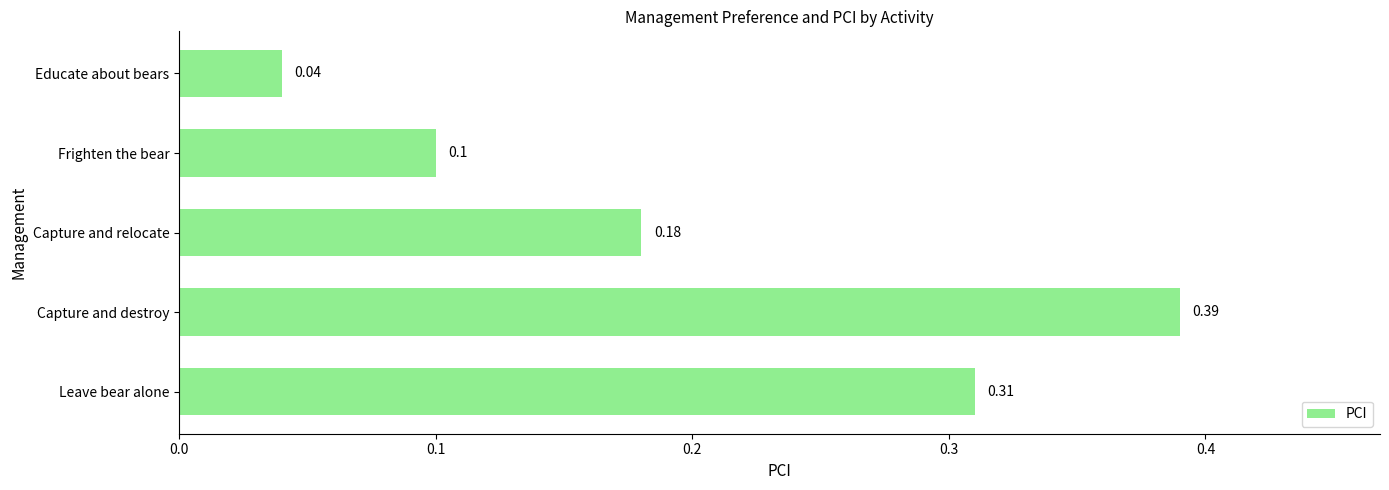

Between Leave bear alone and Educate about bears, which is larger?

Leave bear alone